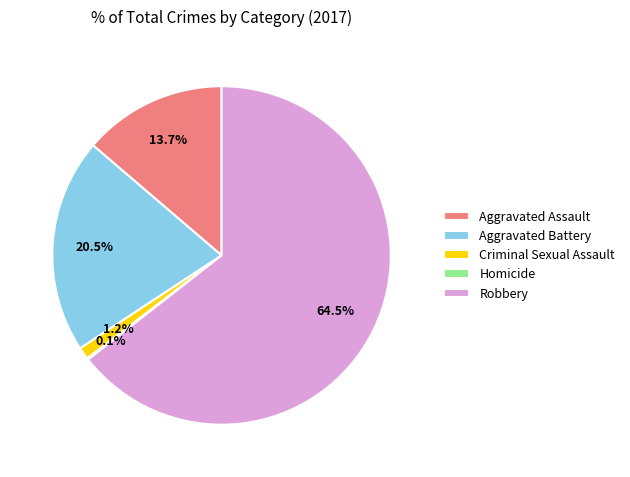

Which category has the biggest portion of the pie?

Robbery